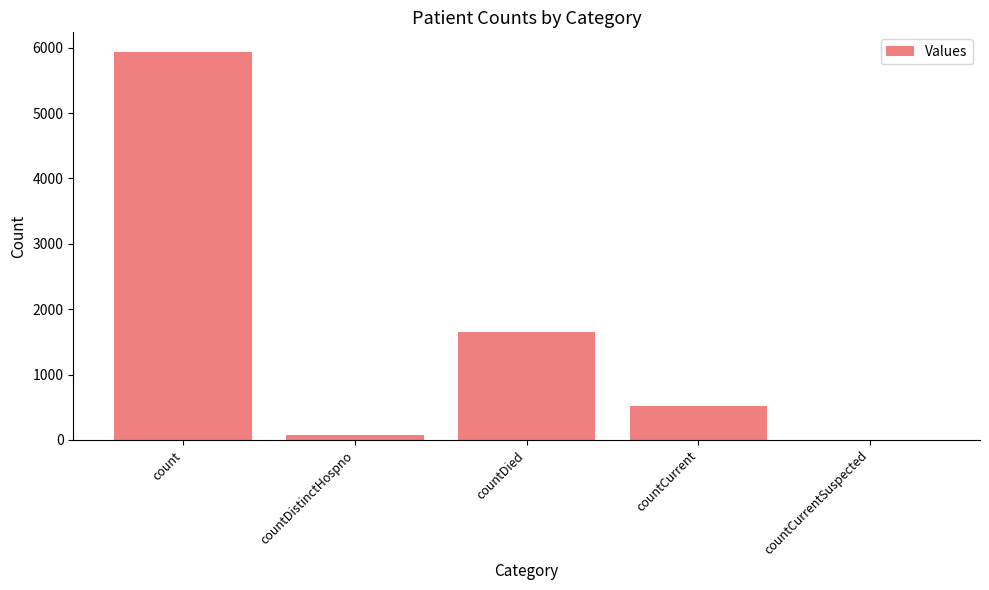

Reading left to right, list all the values displayed in this chart.

5939	76	1655	526	0